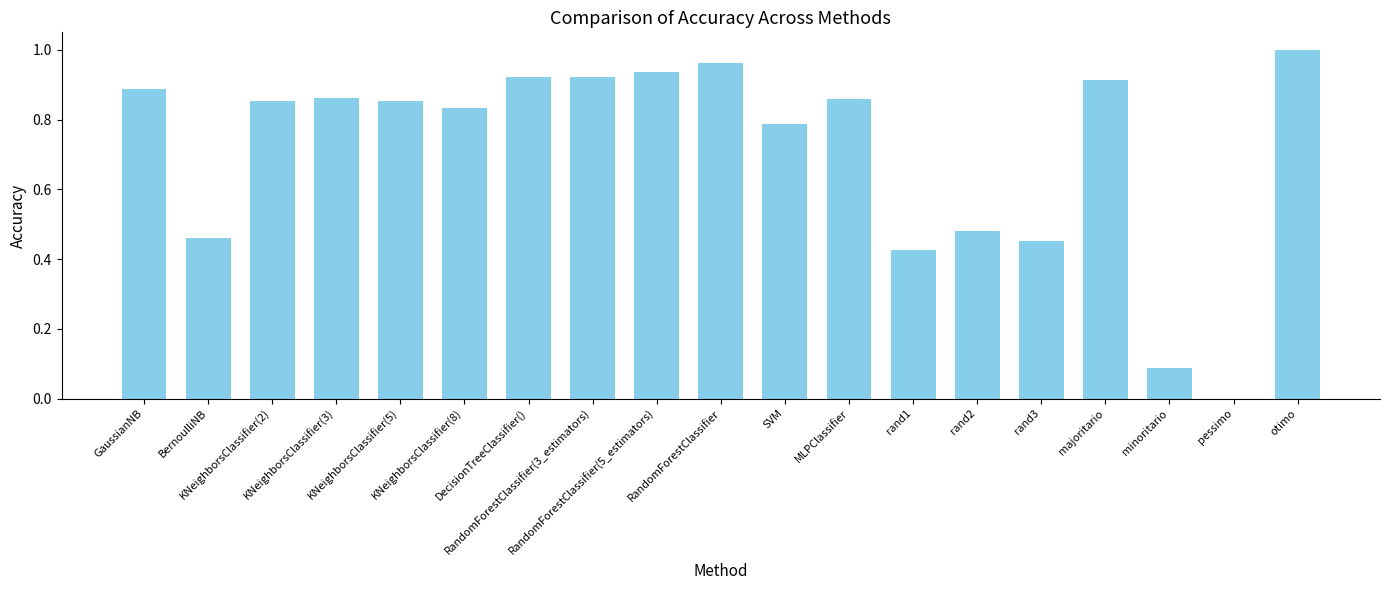

What is the sum of all values?

13.5